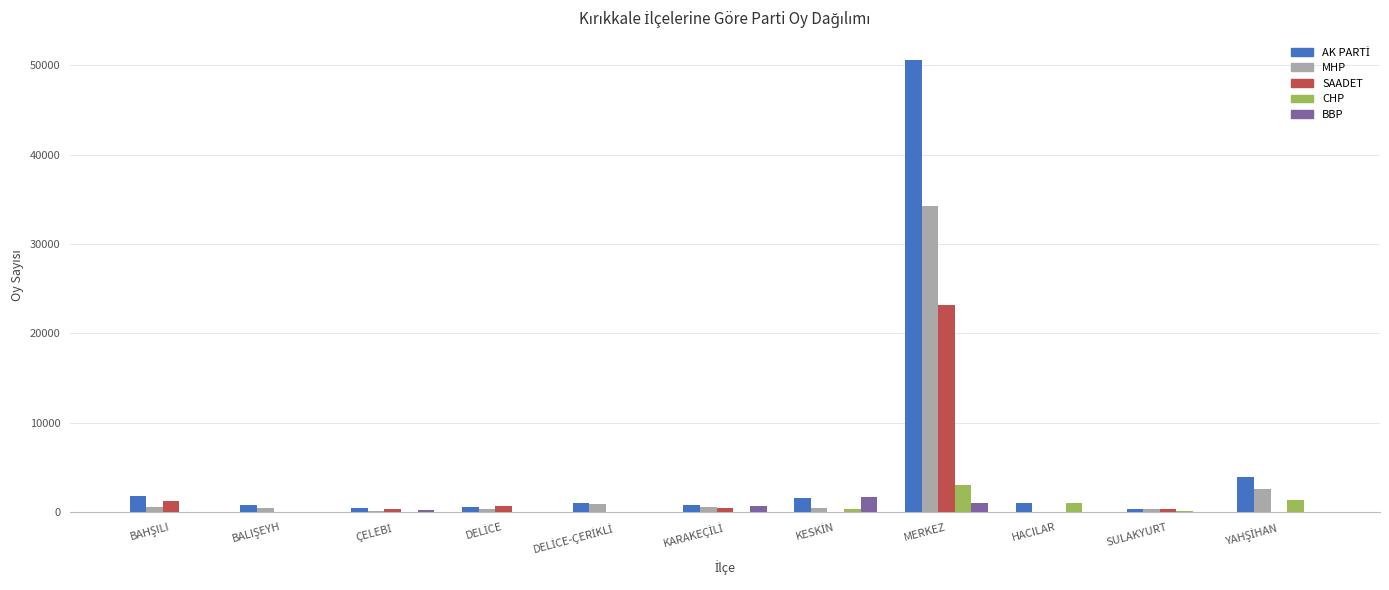

Which label corresponds to the largest value in the chart?

MERKEZ